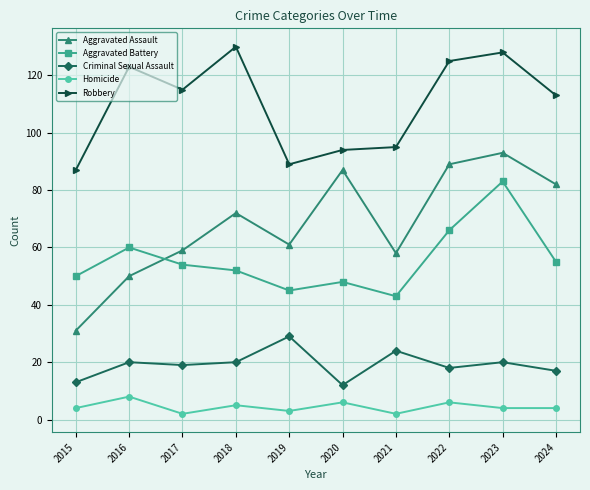

Where is Aggravated Assault nearest to the value 62?

2019